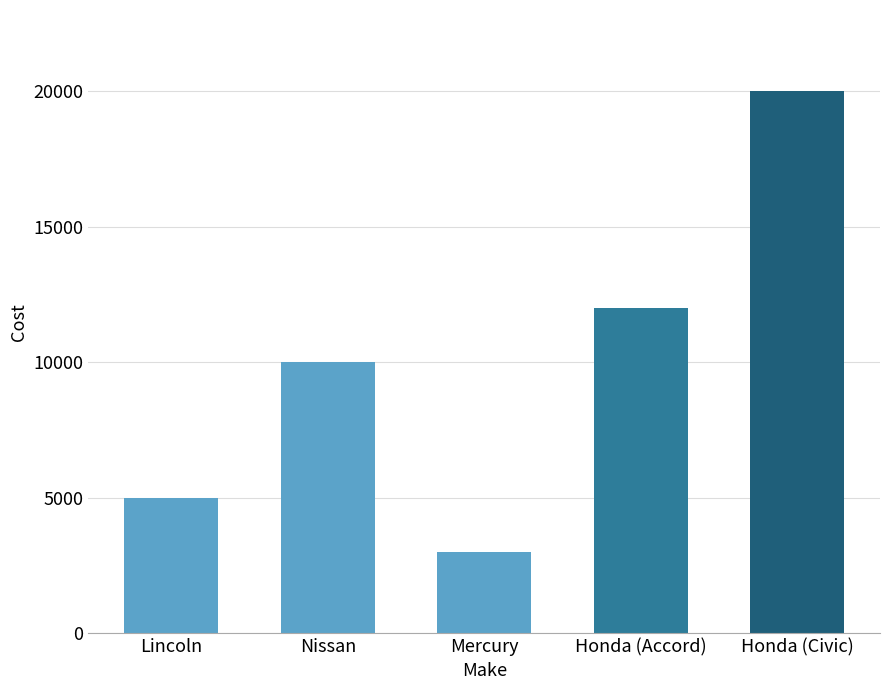

What is the approximate value at Mercury, to the nearest 10?

3000